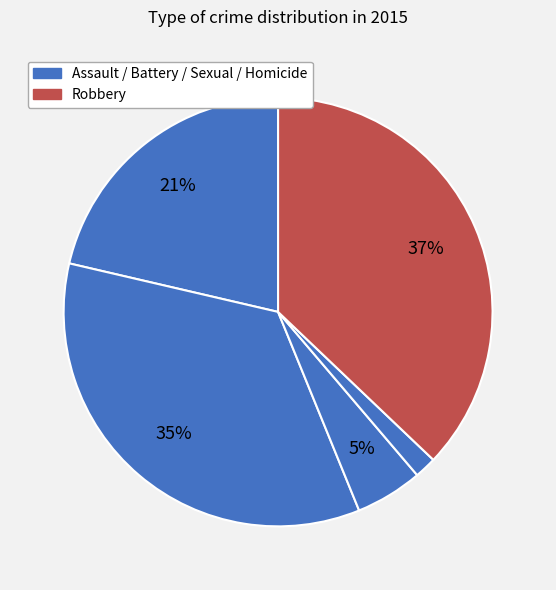

Count the number of slices in the pie.

5